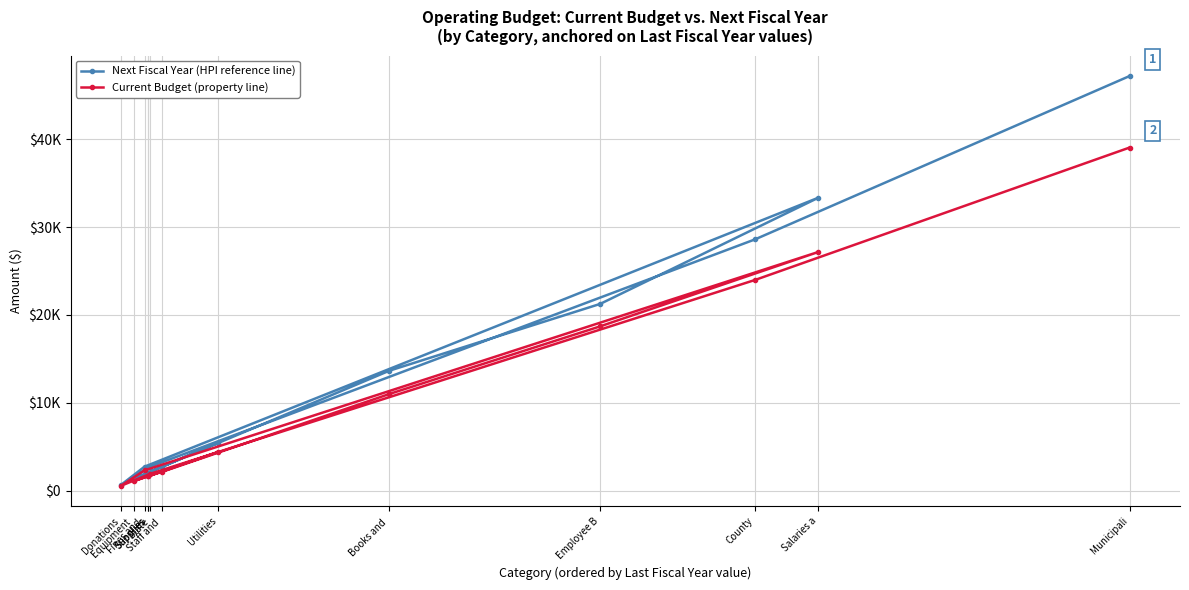

How many series are shown in this chart?

2